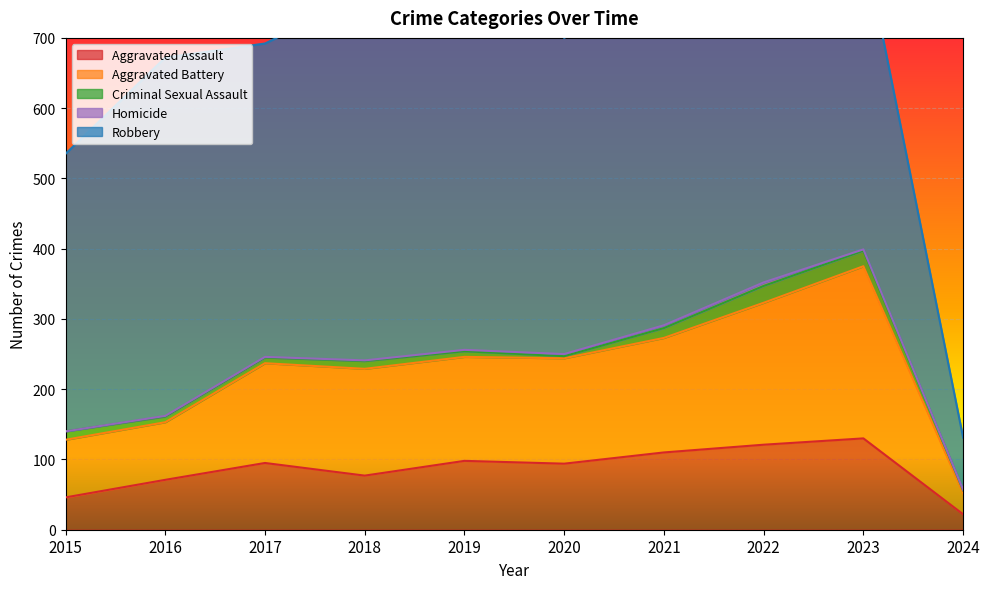

Reading left to right, extract all data points from this chart.

Aggravated Assault: 2015=46	2016=71	2017=95	2018=77	2019=98	2020=94	2021=110	2022=121	2023=130	2024=22
Aggravated Battery: 2015=82	2016=82	2017=142	2018=152	2019=148	2020=150	2021=163	2022=202	2023=245	2024=30
Criminal Sexual Assault: 2015=12	2016=8	2017=8	2018=11	2019=8	2020=3	2021=14	2022=24	2023=22	2024=4
Homicide: 2015=0	2016=1	2017=1	2018=1	2019=2	2020=3	2021=4	2022=5	2023=2	2024=1
Robbery: 2015=395	2016=510	2017=446	2018=520	2019=591	2020=450	2021=484	2022=521	2023=440	2024=74